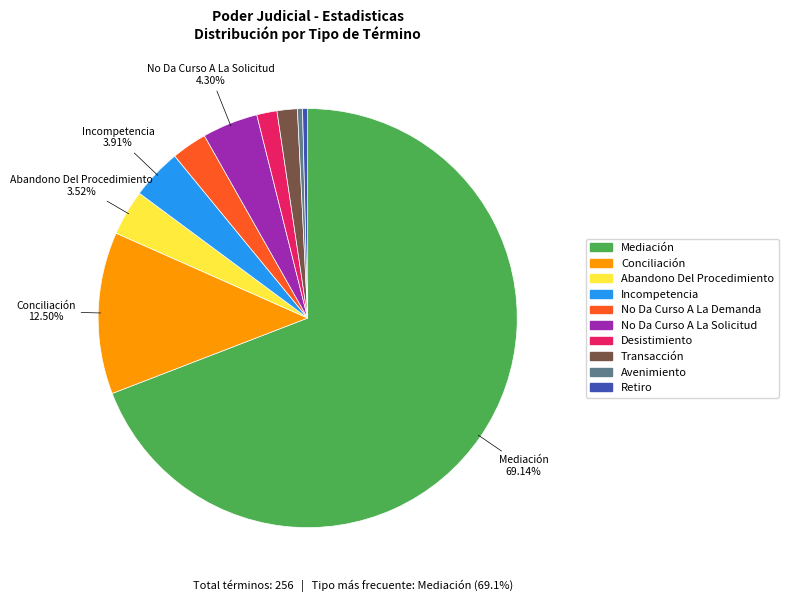

The Mediación slice represents 62% of the pie. True or false?

False